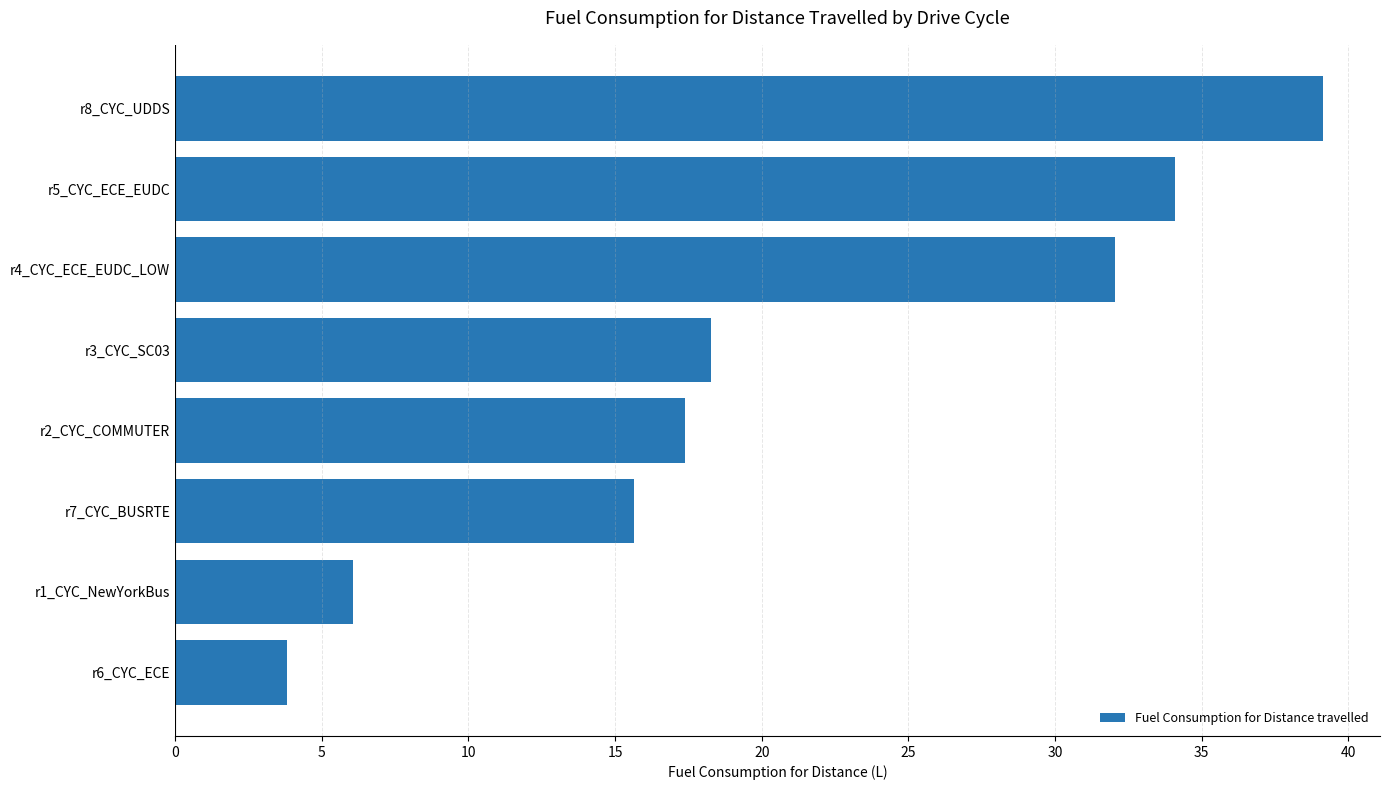

The value at r8_CYC_UDDS is 39.1. True or false?

True